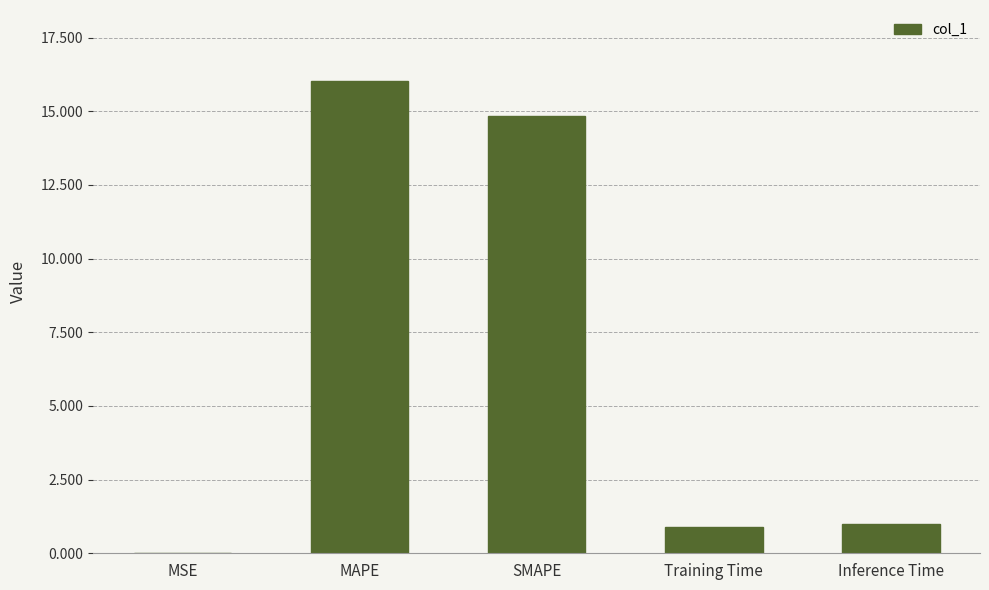

Which label corresponds to the largest value in the chart?

MAPE